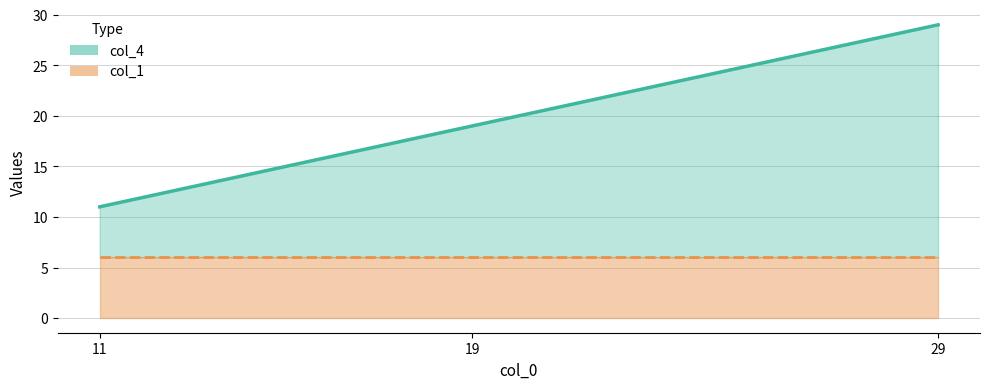

What is the maximum value shown in the chart?

29